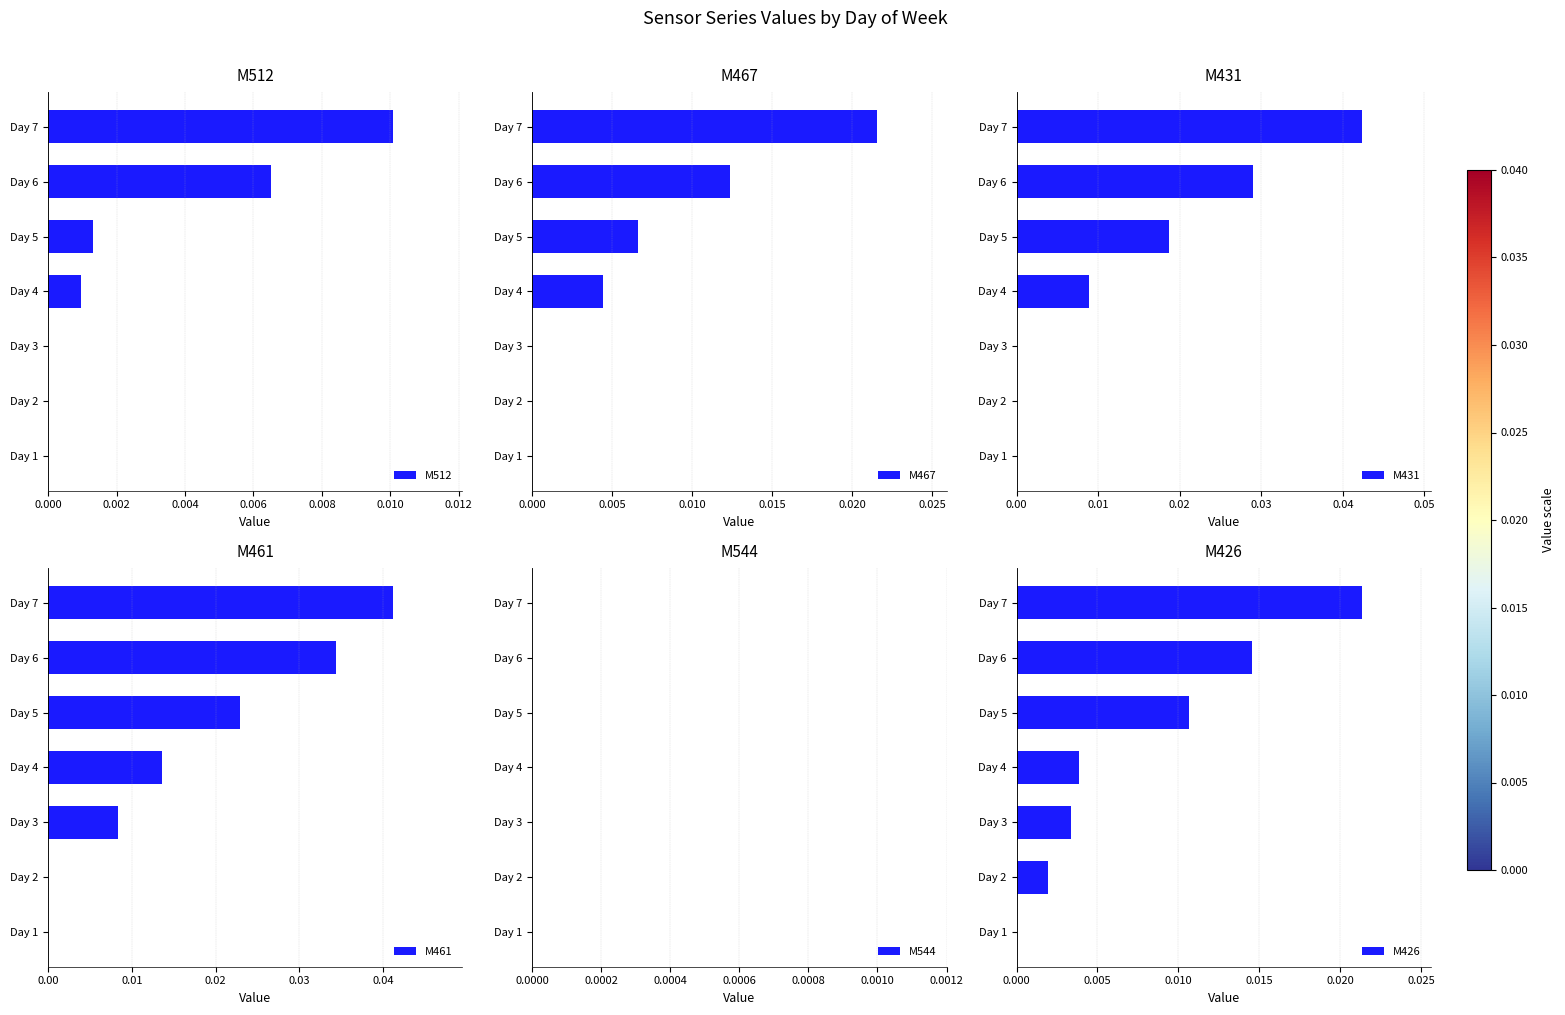

The M467 series shows 0.0 at Day 2. True or false?

True